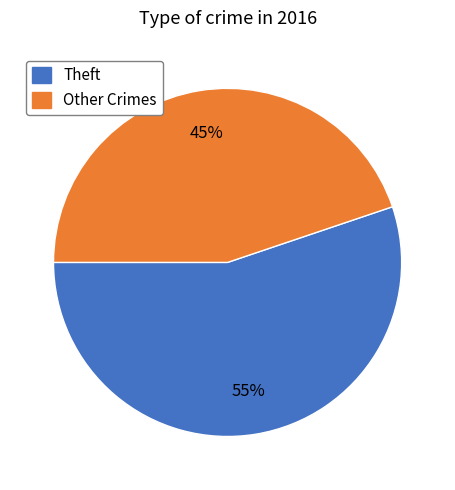

Is there any slice that represents more than half of the pie?

Yes